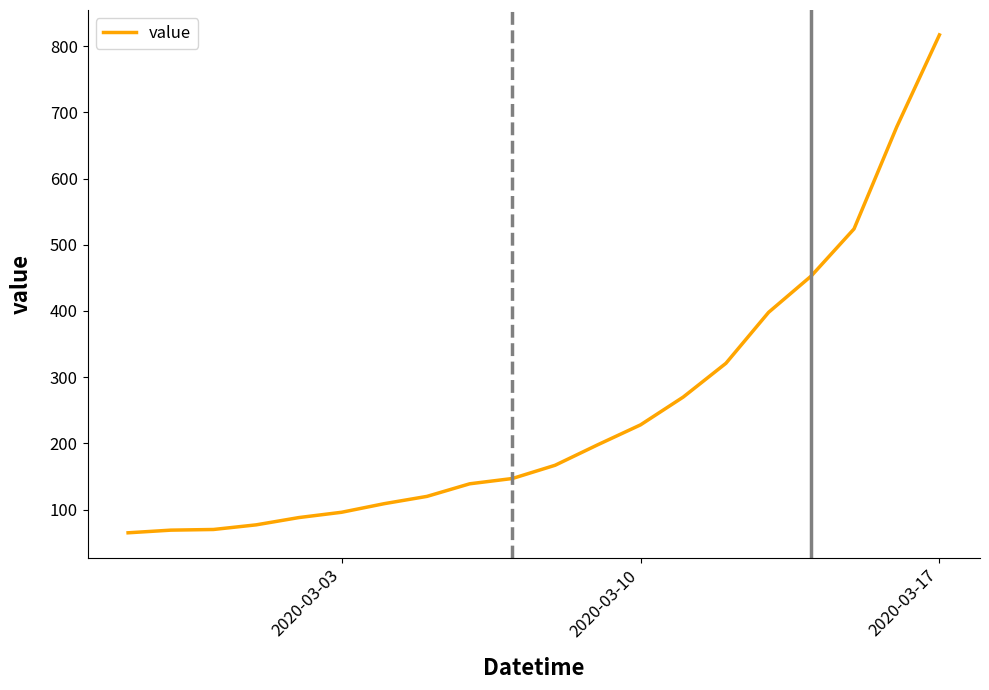

What is the difference between the maximum and minimum values?

752